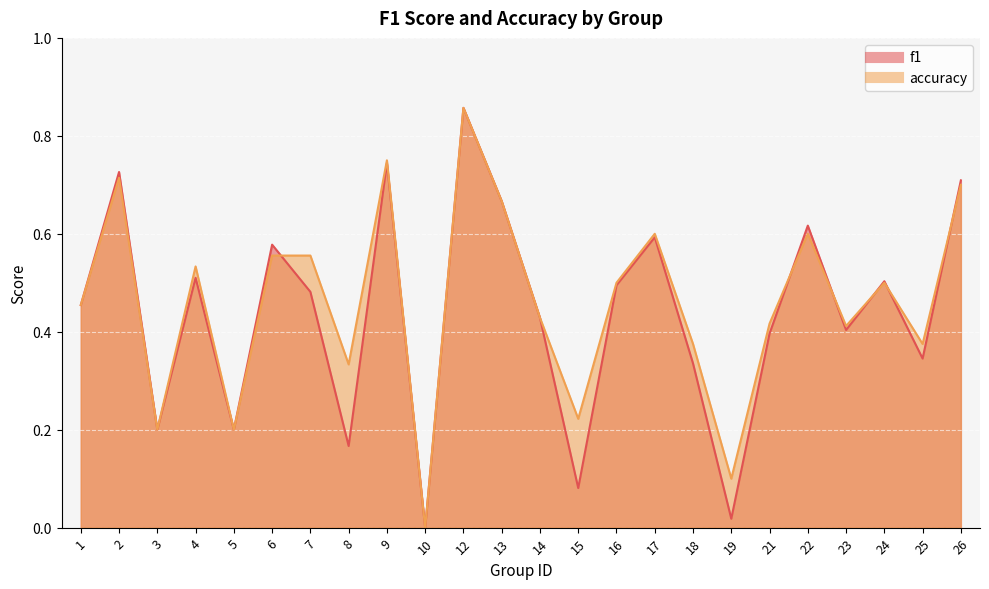

Is the value of accuracy at 24 greater than the value of f1 at 23?

Yes